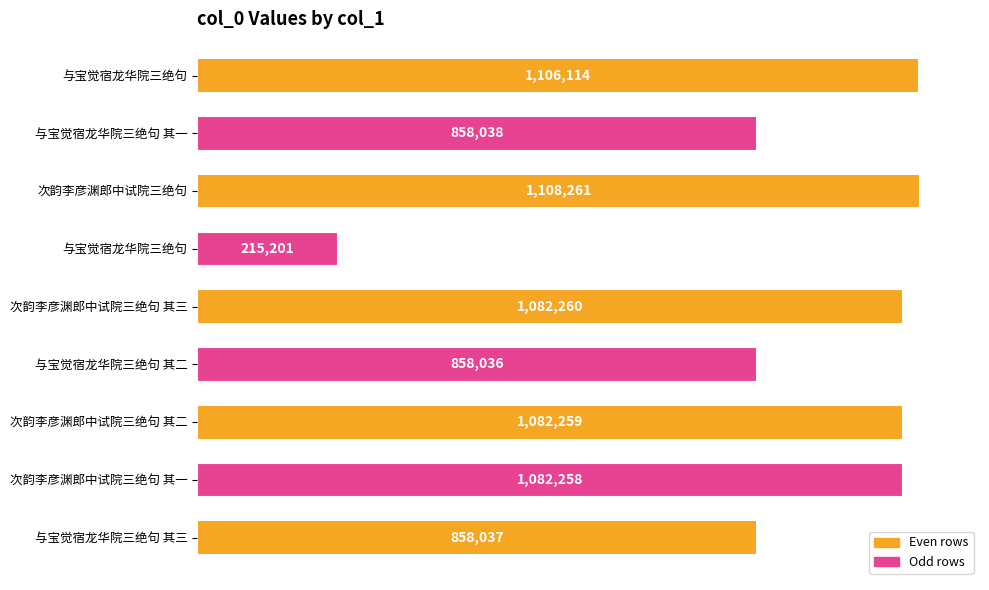

How many bars are there in total?

9